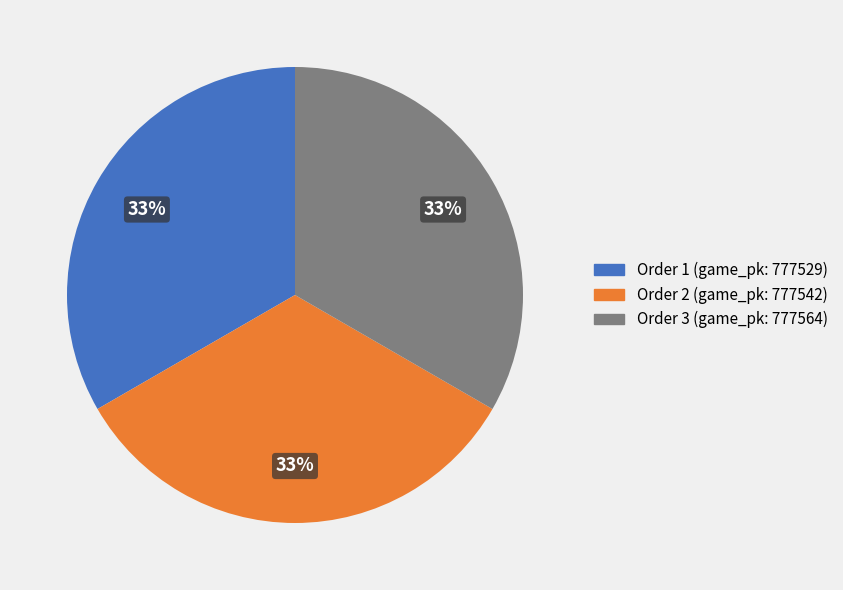

Is there a majority slice in this chart?

No